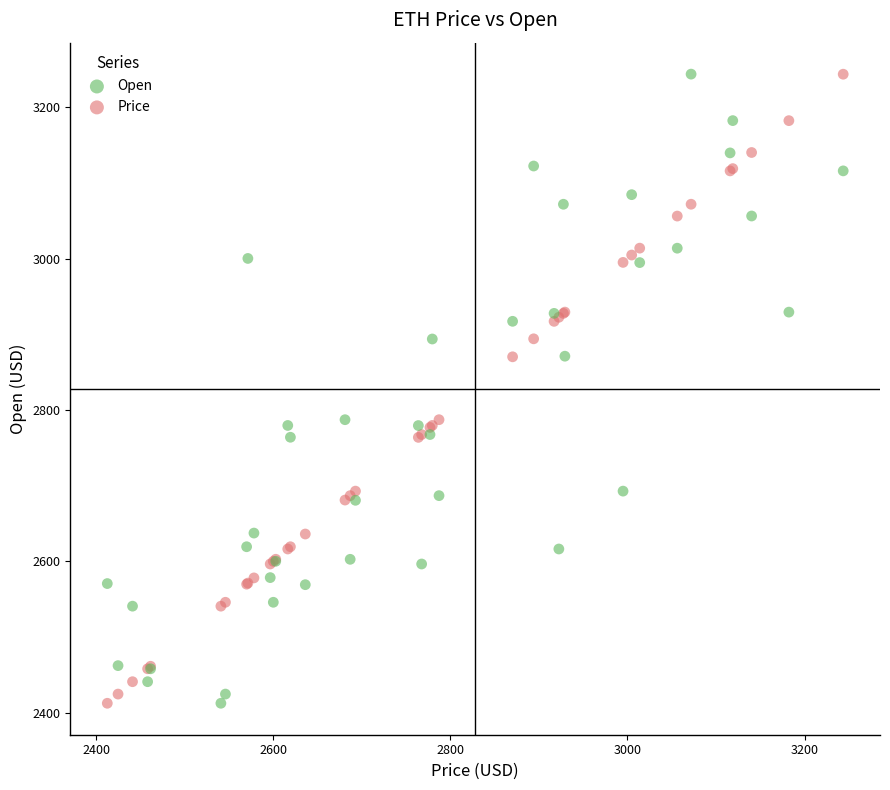

What is the X range (max minus min) for the scatter plot?

831.1